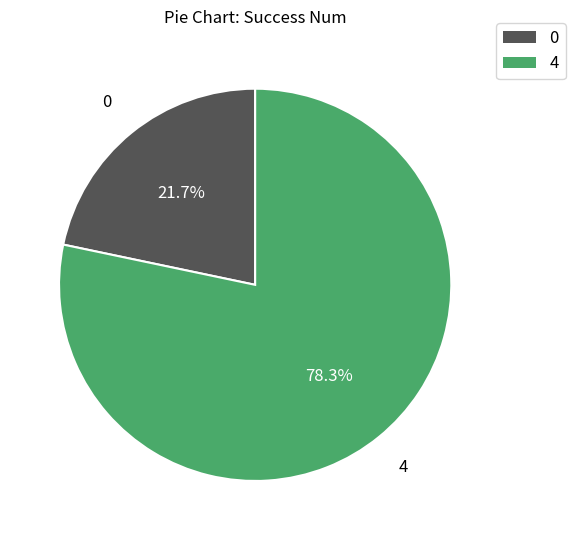

To the nearest percent, what is the difference between the largest and smallest slice percentages?

57%